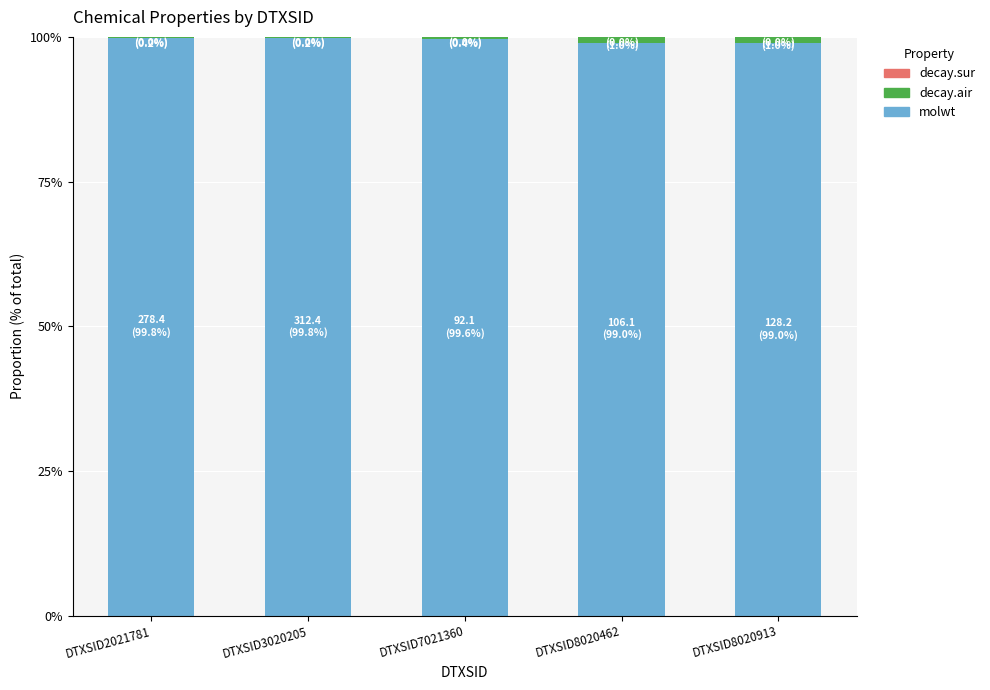

What is the maximum value for molwt?

99.8